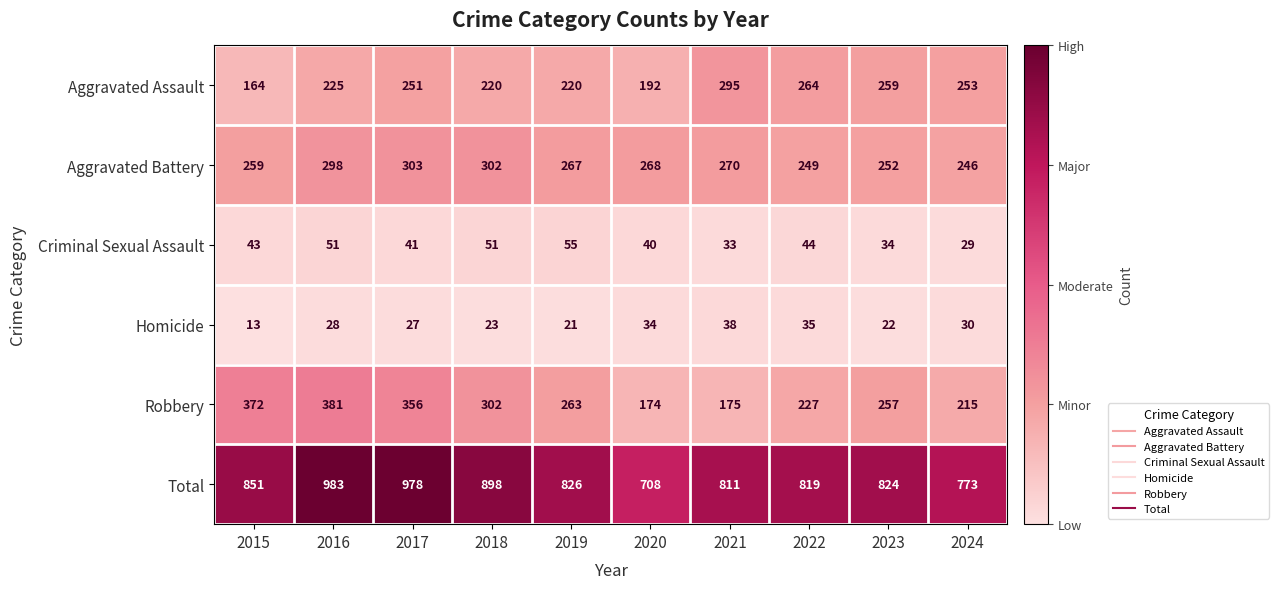

What is the sum of the Robbery values at 2019 and 2020?

437